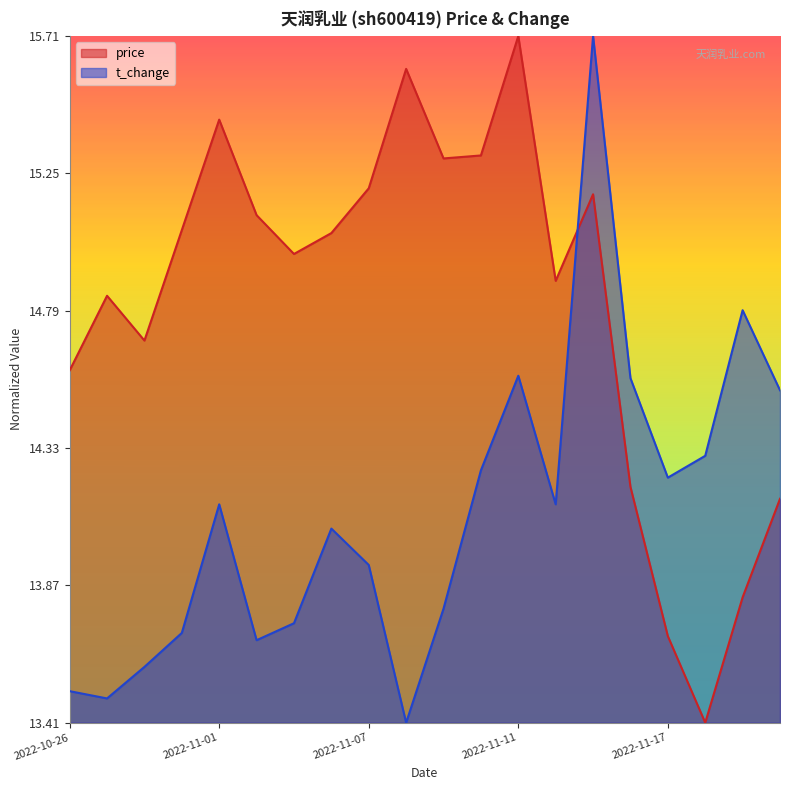

The price series shows 0.1 at 2022-10-27. True or false?

False